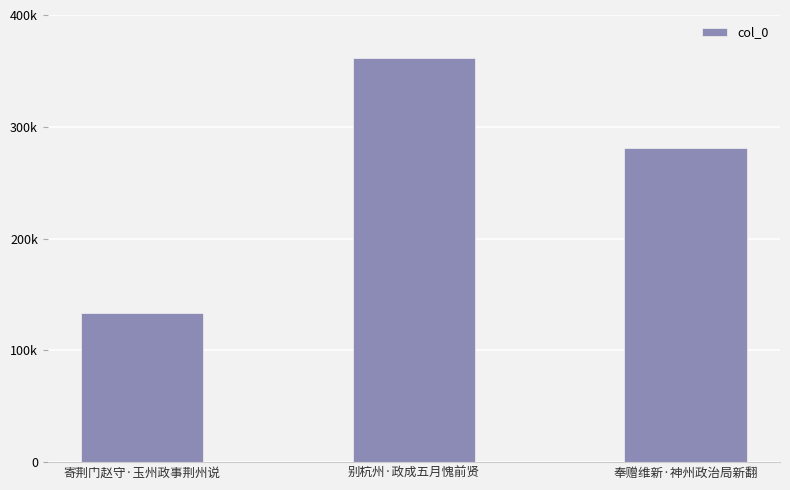

Read the value at 奉赠维新·神州政治局新翻, to the nearest 50.

281300